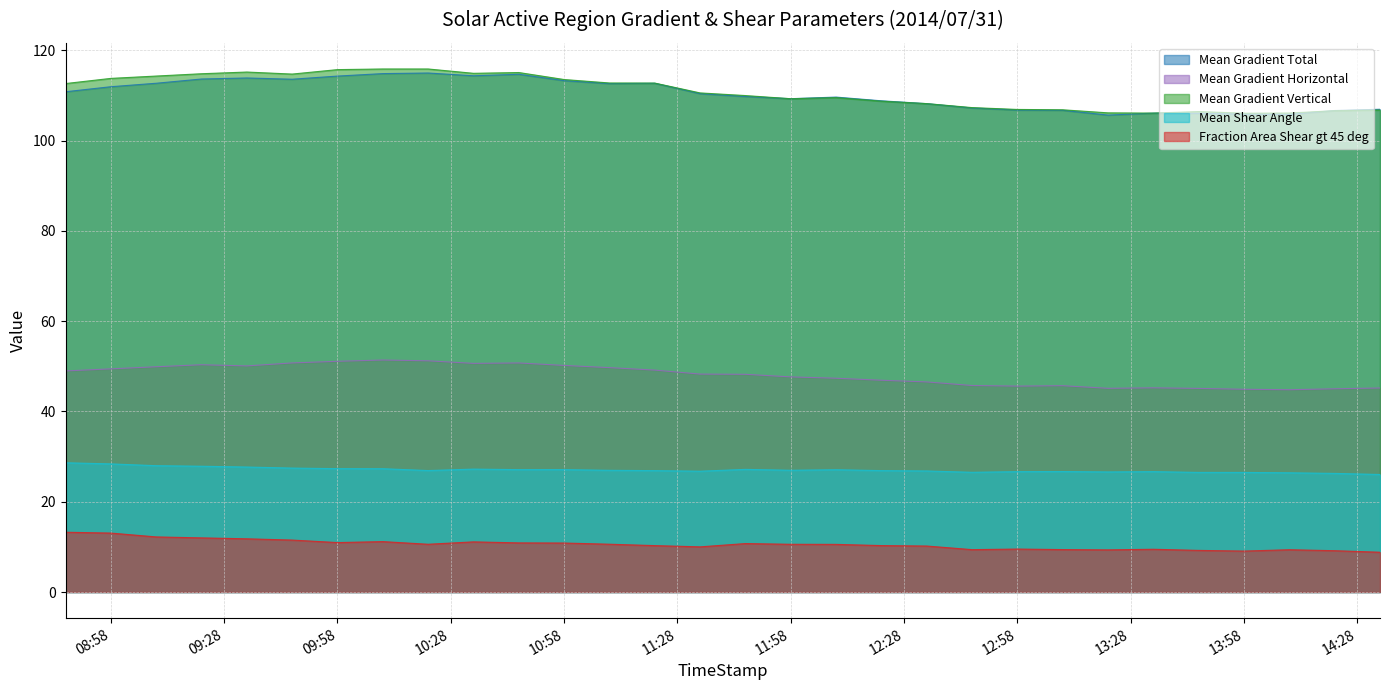

How many lines are shown in the chart?

5